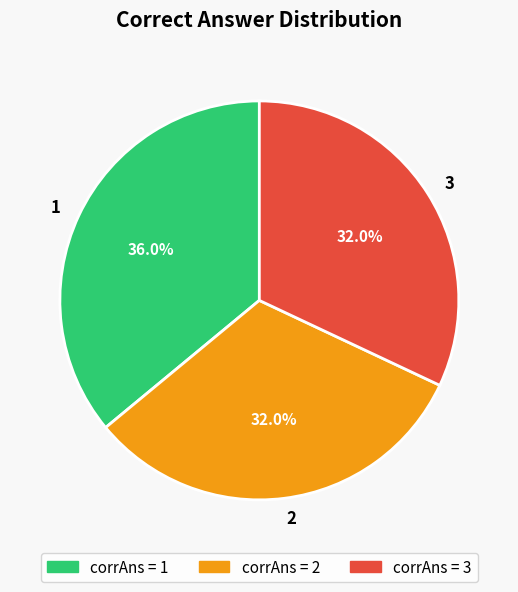

Count the number of slices in the pie.

3